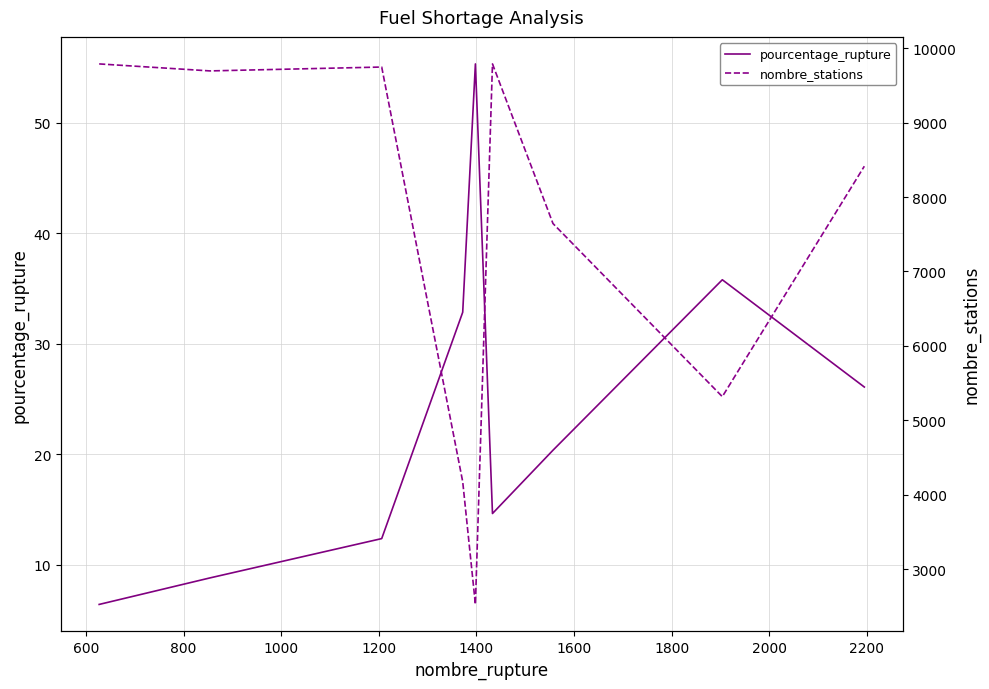

What is the highest value of the pourcentage_rupture series?

55.3